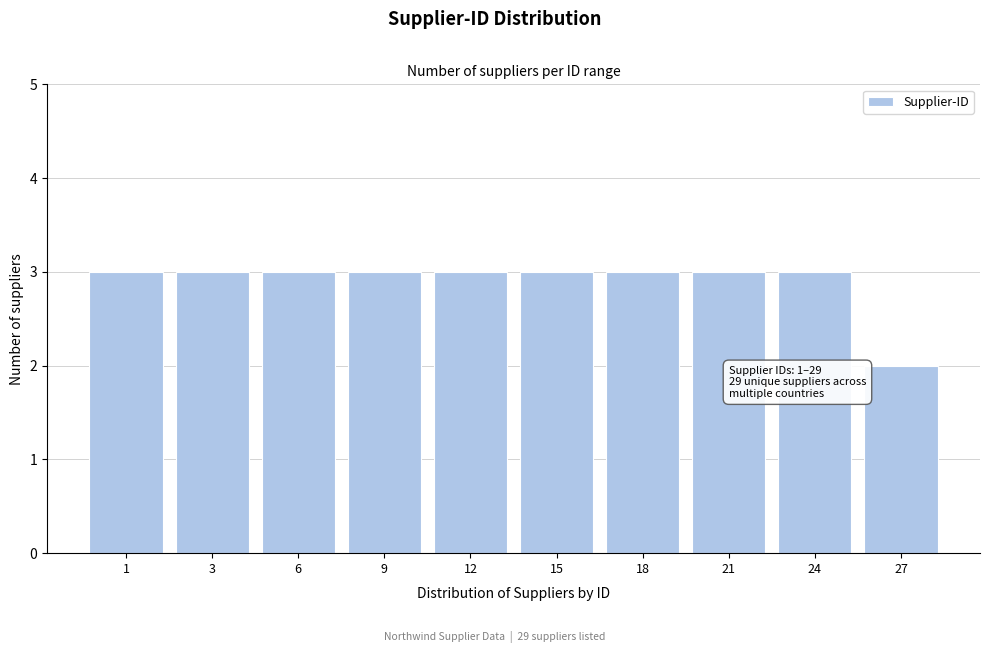

Reading right to left, extract all data points from this chart.

27=2	24=3	21=3	18=3	15=3	12=3	9=3	6=3	3=3	1=3